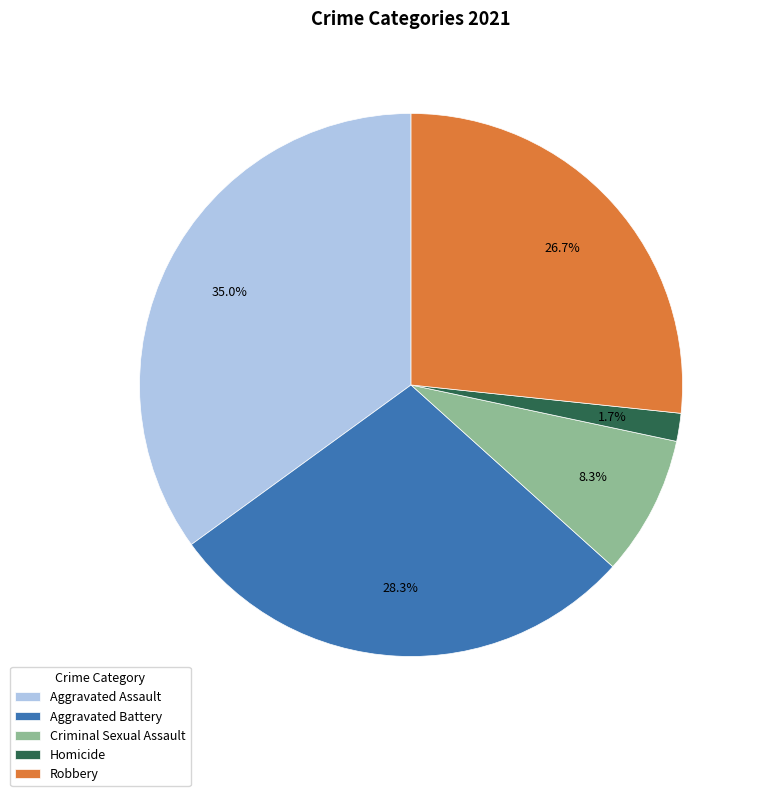

True or false: Aggravated Battery accounts for 43% of the total.

False